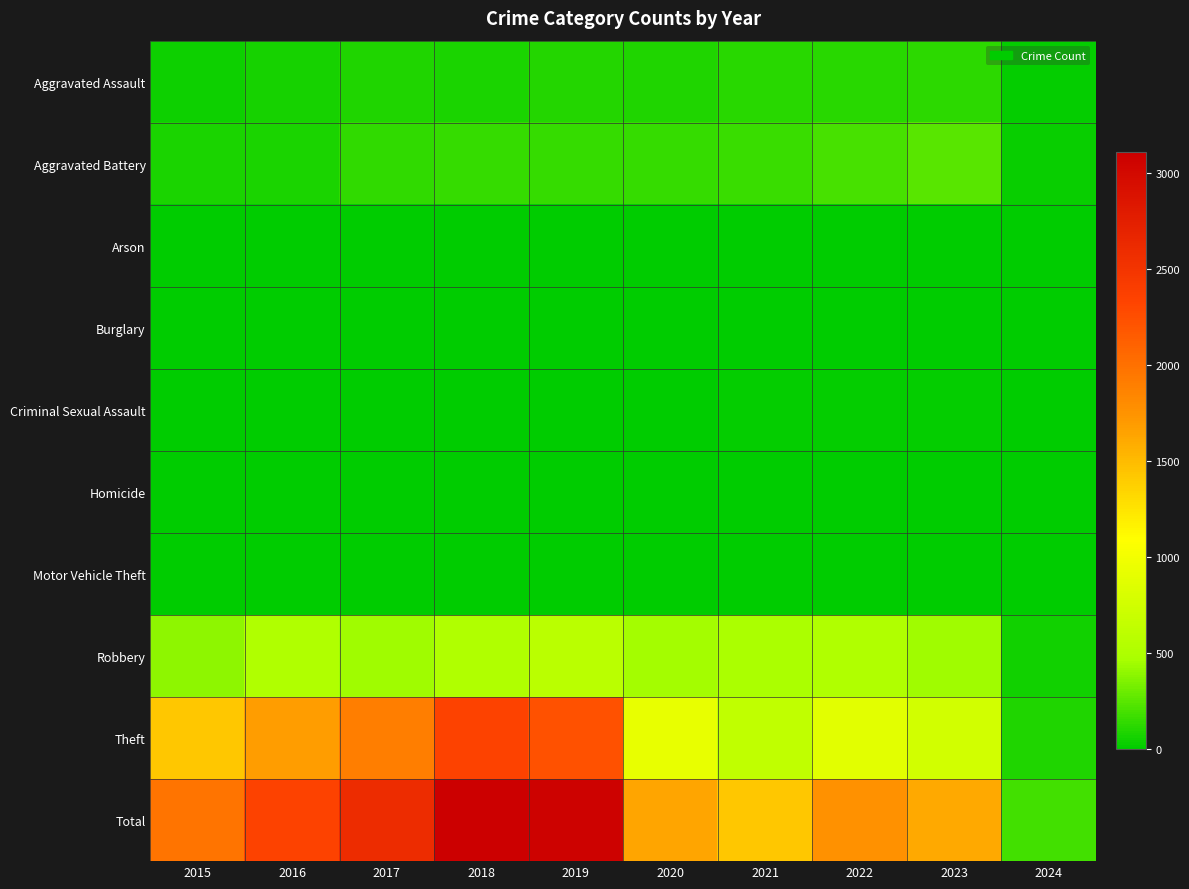

Reading left to right, list all the values displayed in this chart.

Aggravated Assault: 2015=46	2016=71	2017=95	2018=77	2019=98	2020=94	2021=110	2022=121	2023=130	2024=18
Aggravated Battery: 2015=82	2016=82	2017=142	2018=152	2019=148	2020=150	2021=163	2022=202	2023=244	2024=26
Arson: 2015=3	2016=0	2017=0	2018=1	2019=1	2020=1	2021=2	2022=5	2023=2	2024=0
Burglary: 2015=0	2016=0	2017=2	2018=0	2019=1	2020=0	2021=1	2022=0	2023=0	2024=0
Criminal Sexual Assault: 2015=12	2016=8	2017=8	2018=11	2019=8	2020=3	2021=14	2022=24	2023=22	2024=3
Homicide: 2015=0	2016=1	2017=1	2018=1	2019=2	2020=3	2021=4	2022=5	2023=2	2024=1
Motor Vehicle Theft: 2015=1	2016=4	2017=2	2018=1	2019=1	2020=3	2021=2	2022=2	2023=6	2024=0
Robbery: 2015=395	2016=510	2017=446	2018=520	2019=591	2020=450	2021=484	2022=521	2023=440	2024=51
Theft: 2015=1429	2016=1676	2017=1896	2018=2342	2019=2230	2020=930	2021=642	2022=880	2023=762	2024=93
Total: 2015=1968	2016=2352	2017=2592	2018=3105	2019=3080	2020=1634	2021=1422	2022=1760	2023=1608	2024=192